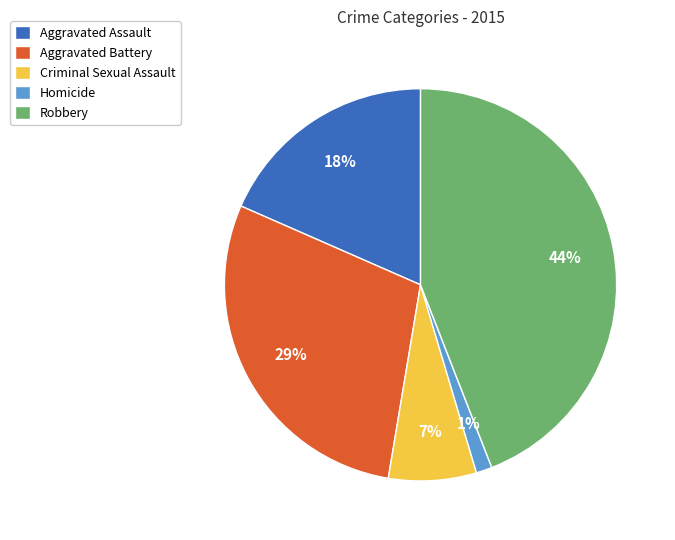

The Robbery slice represents 44% of the pie. True or false?

True